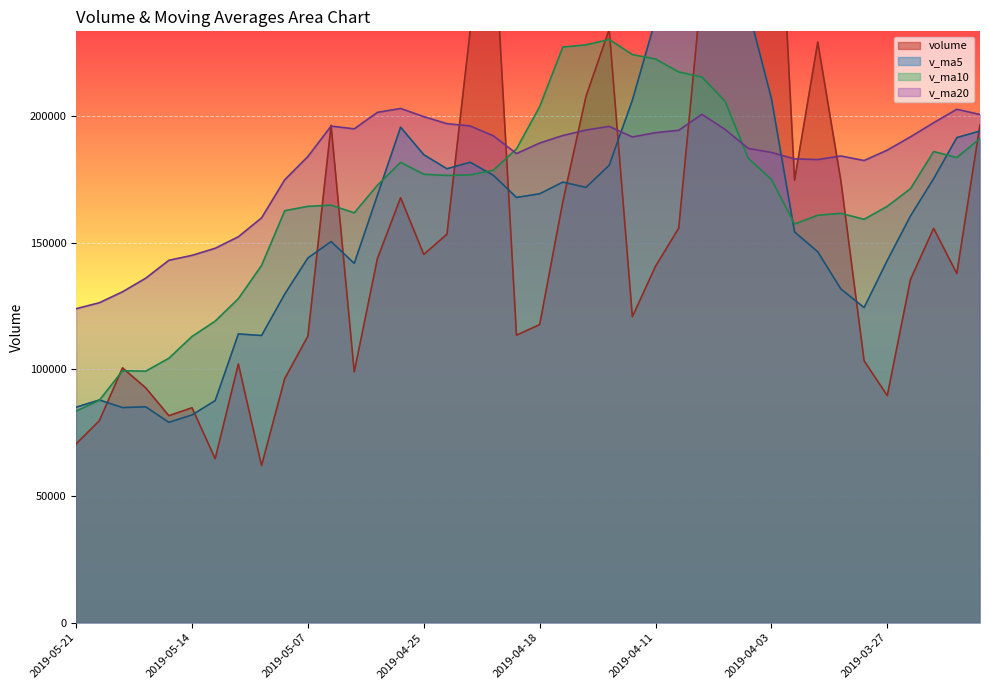

How many data points in v_ma5 are less than 168762?

20